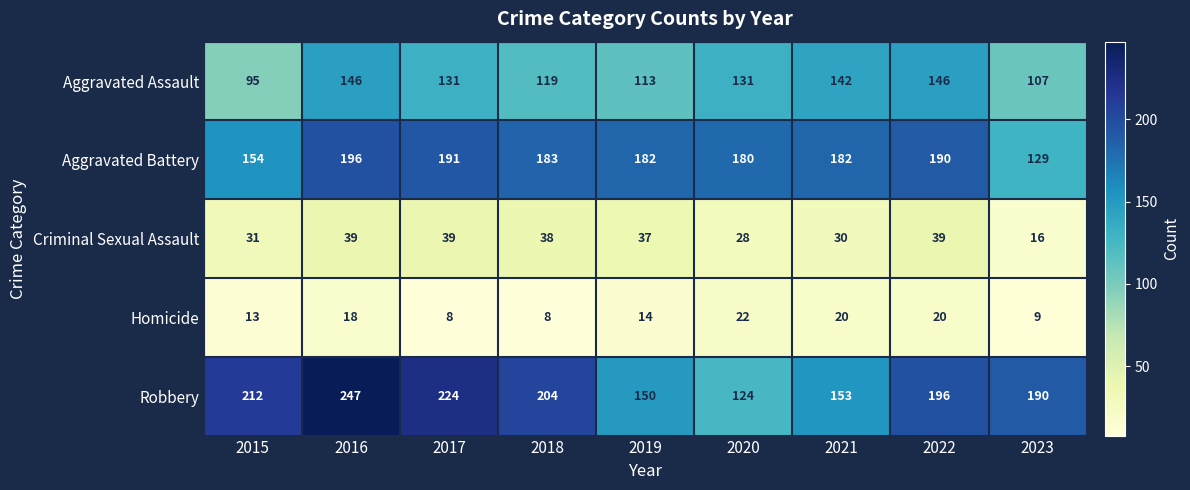

The value of Criminal Sexual Assault at 2016 is 9. True or false?

False